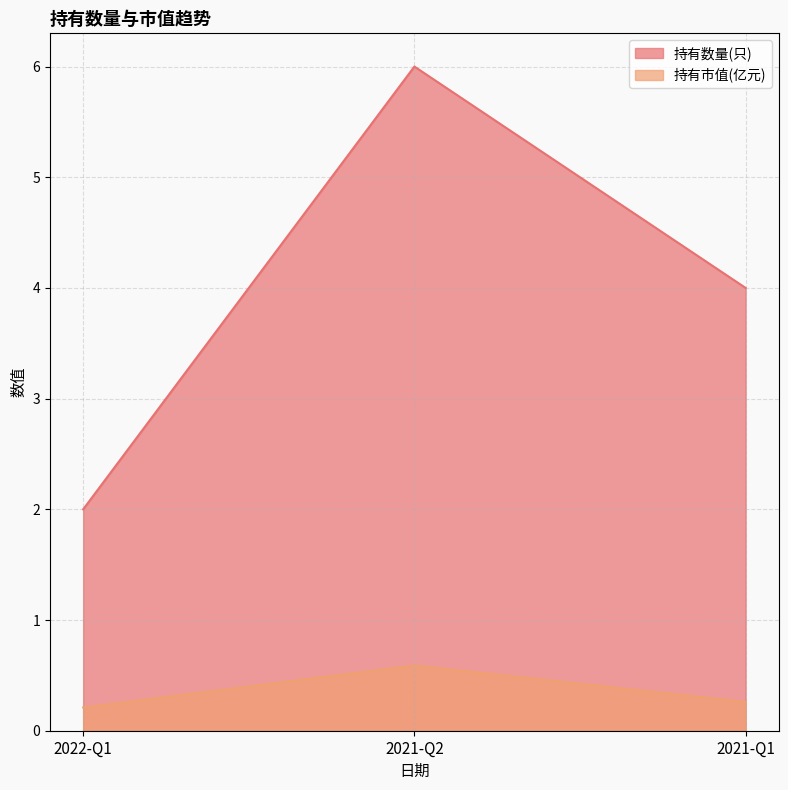

What is the sum of all 持有市值(亿元) values?

1.1